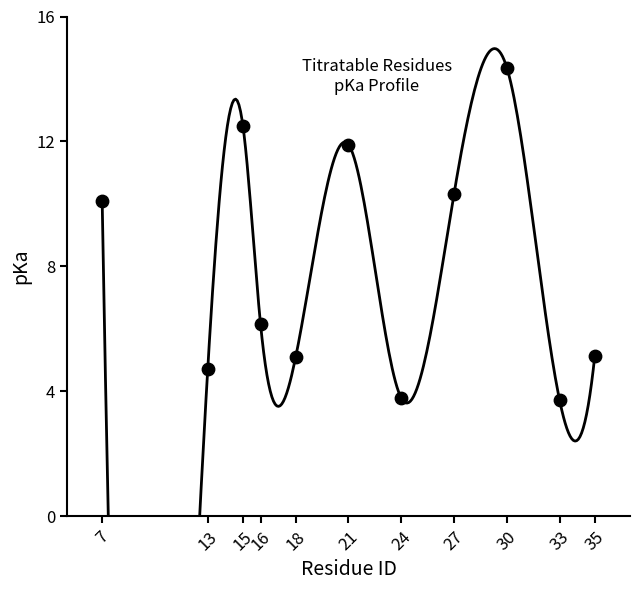

What is the change in value from 15 to 21?

-0.6